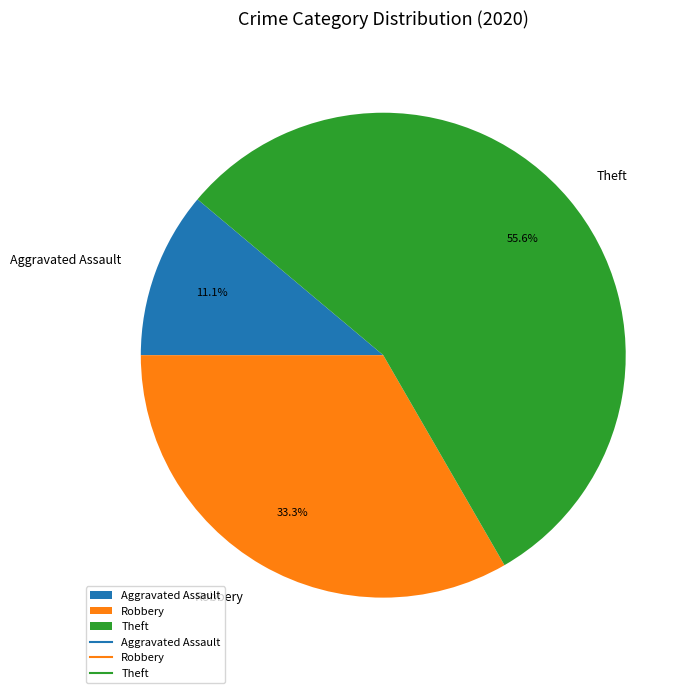

Which category has the smallest portion of the pie?

Aggravated Assault